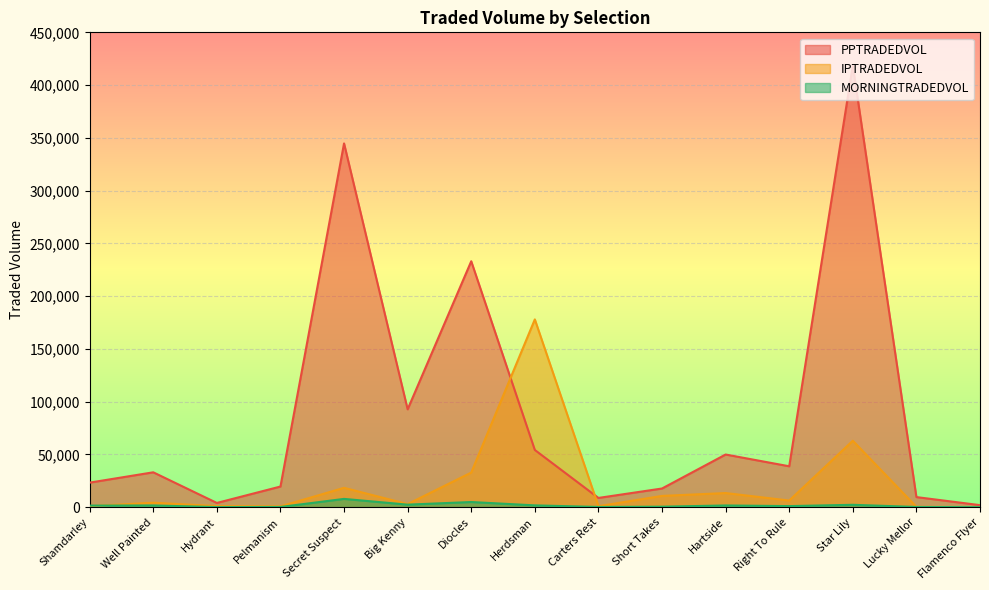

True or false: PPTRADEDVOL and MORNINGTRADEDVOL cross at least once.

False